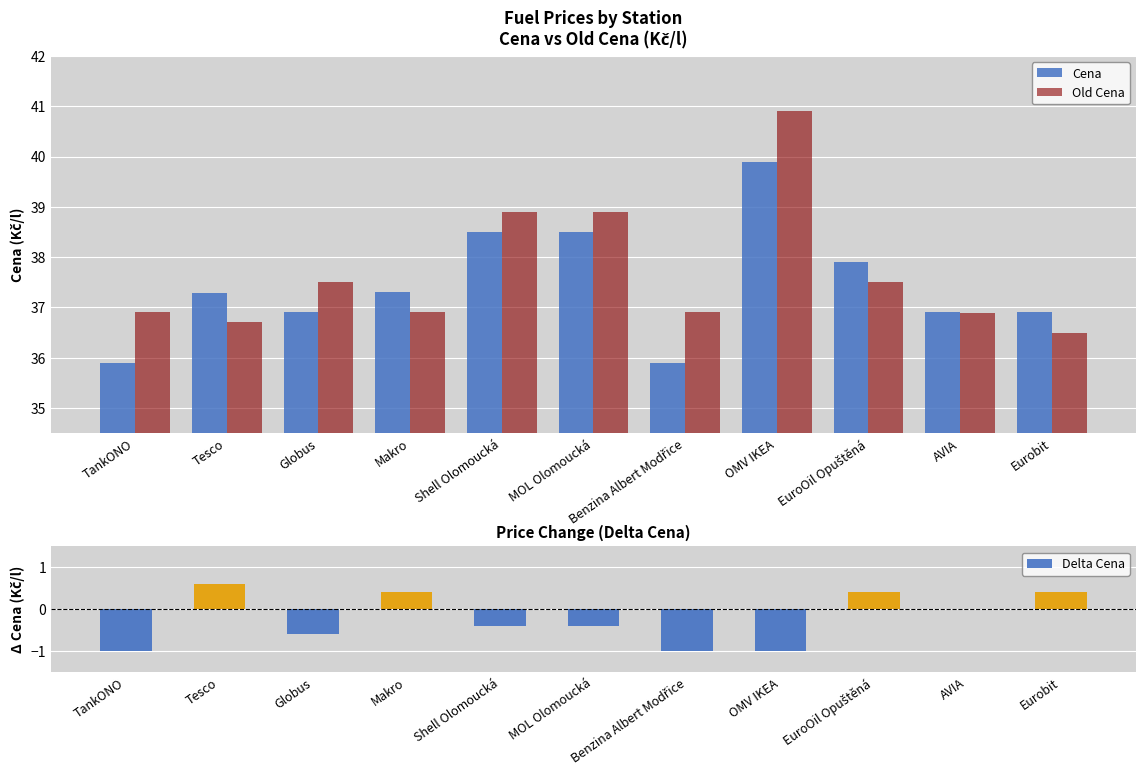

What is the highest value of the Old Cena series?

40.9